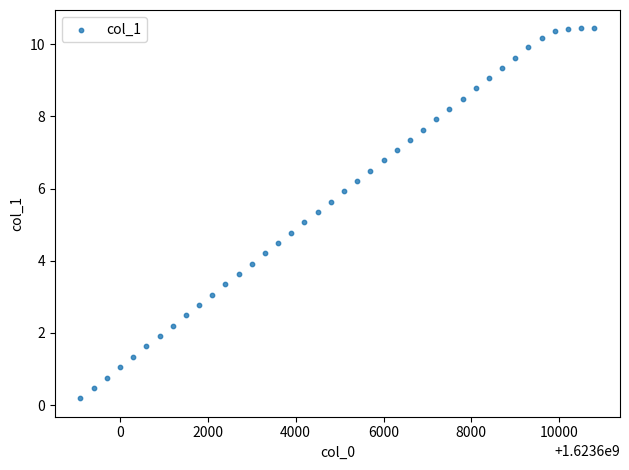

What is the range of X values (max minus min)?

11700.0